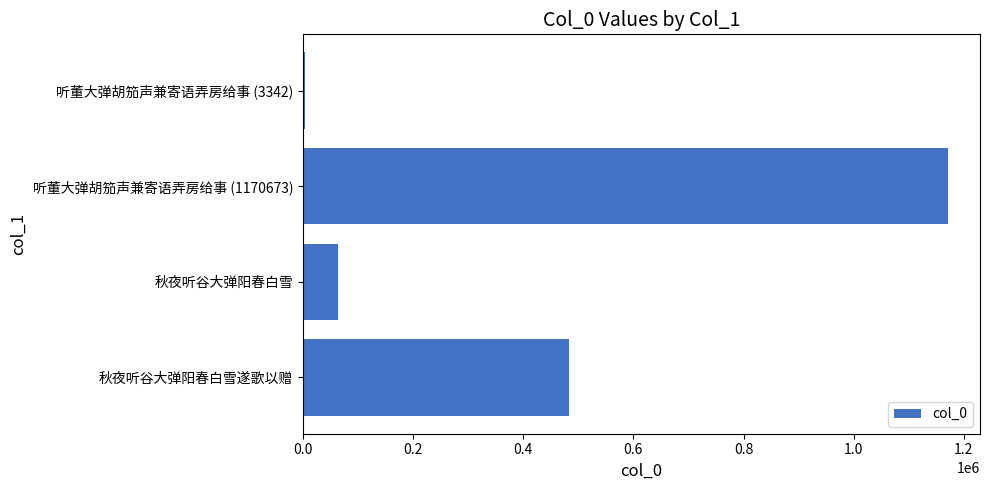

At which label is the value closest to 587007?

秋夜听谷大弹阳春白雪遂歌以赠